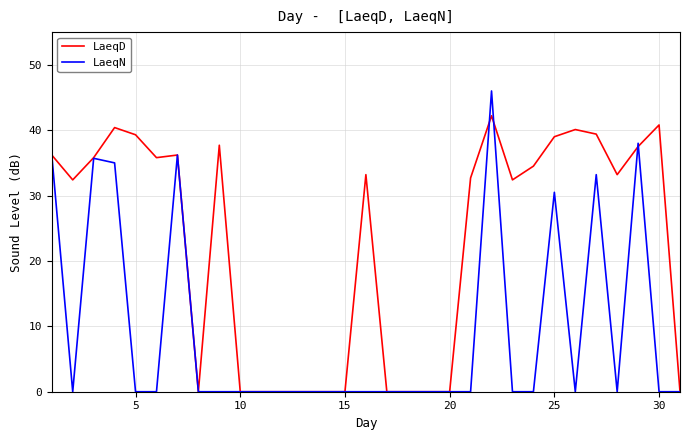

What is the difference between the maximum and minimum values in the LaeqN series?

46.0